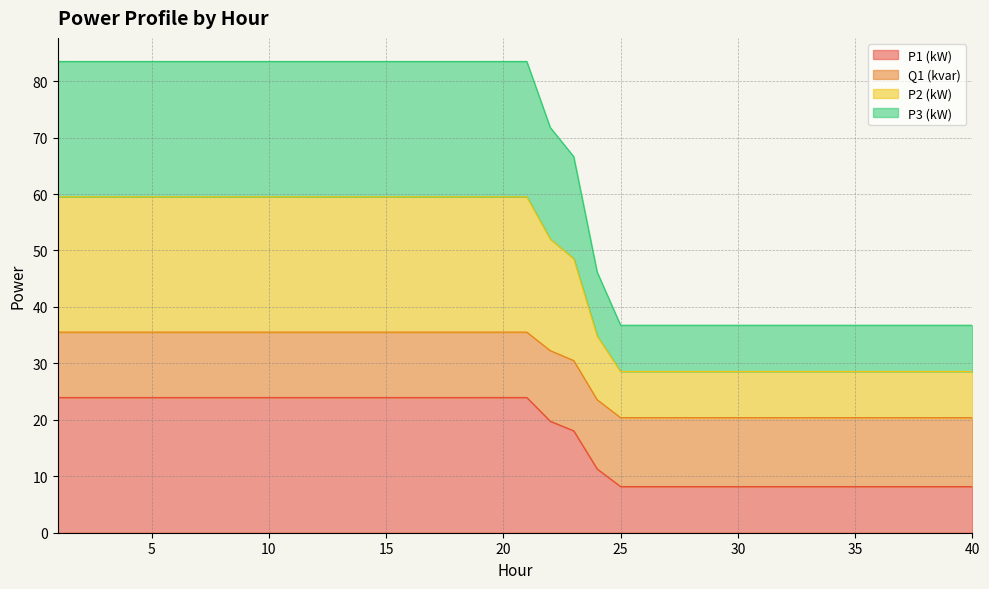

What is the highest value of the P1 (kW) series?

24.0